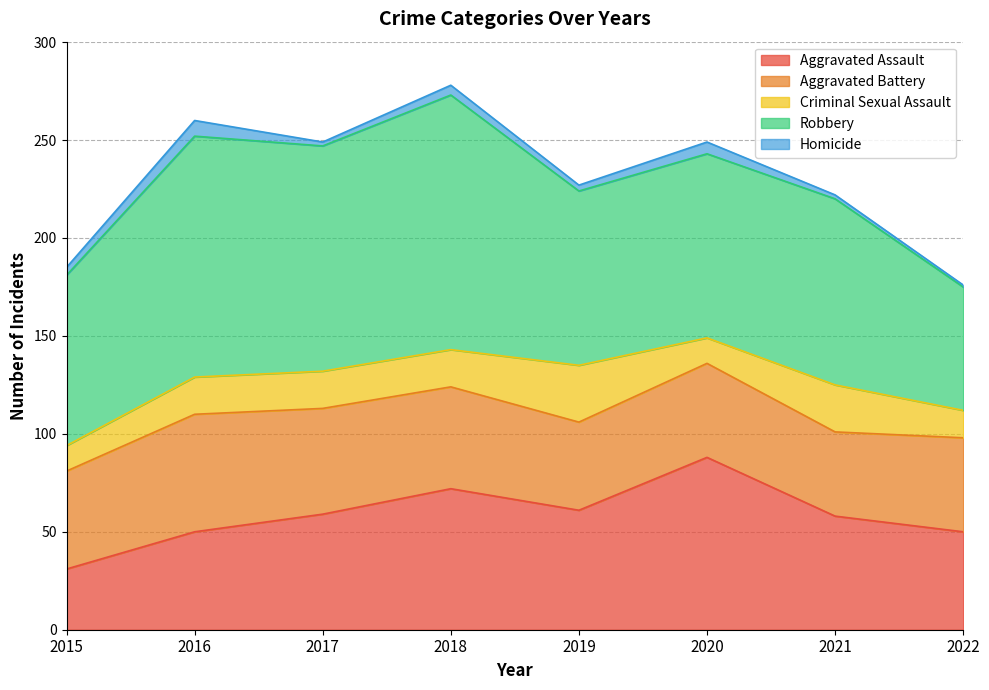

What is the value of the Criminal Sexual Assault point at the 2nd from the left?

19